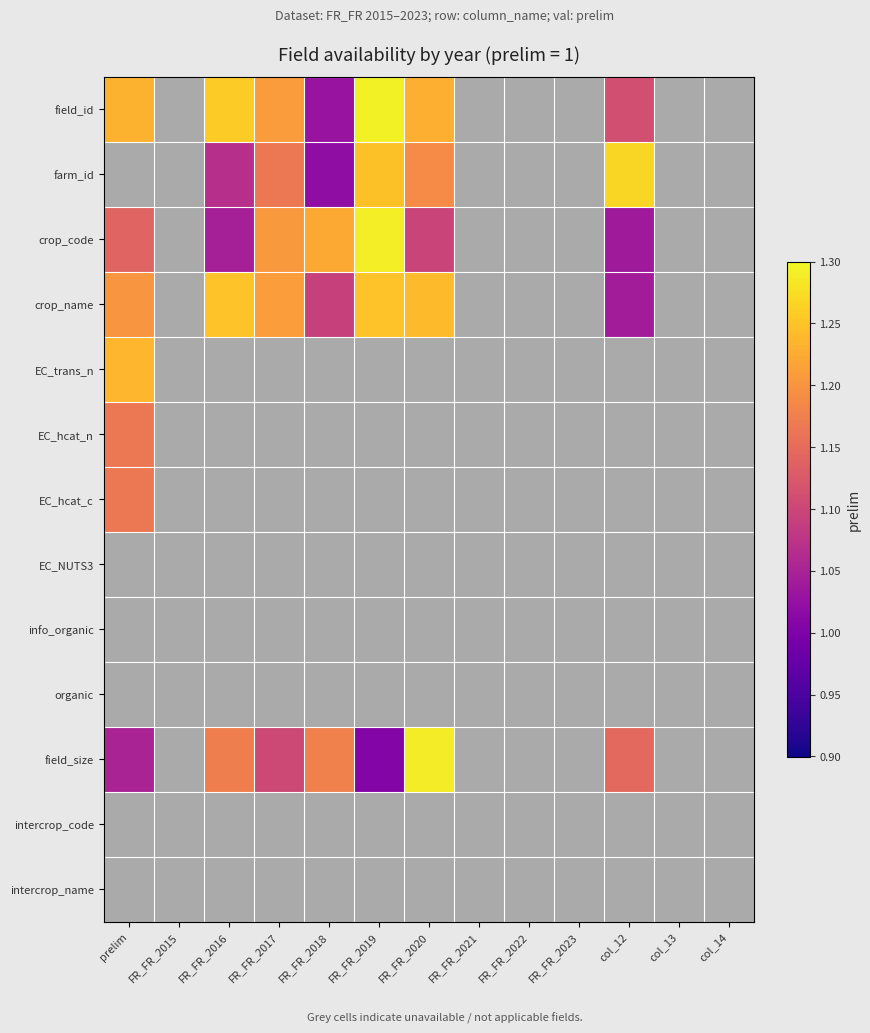

Which series has the largest range (max minus min)?

field_size